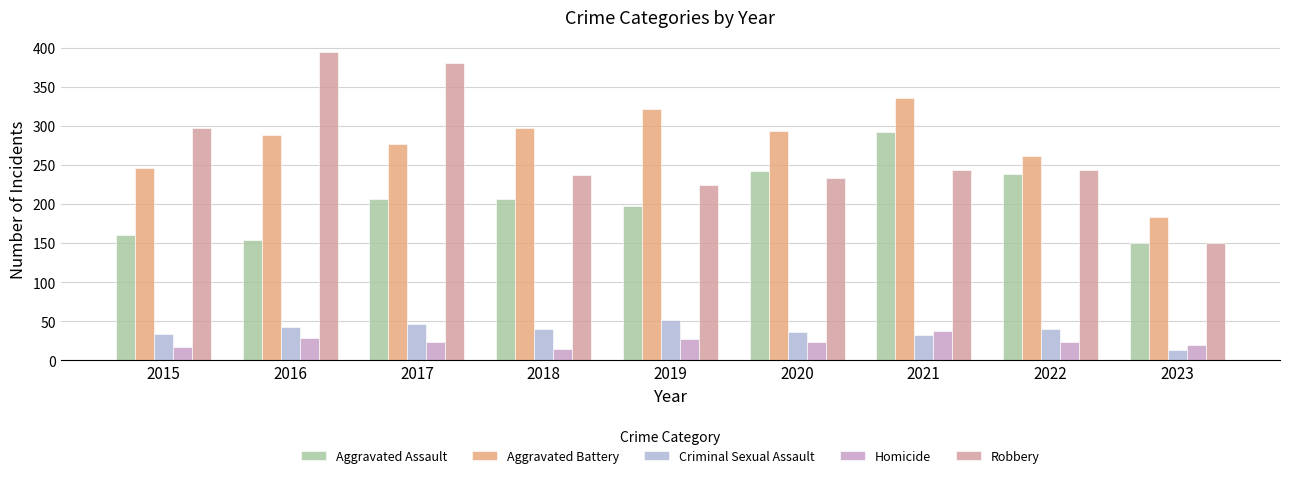

Which series has the largest total across all categories?

Aggravated Battery